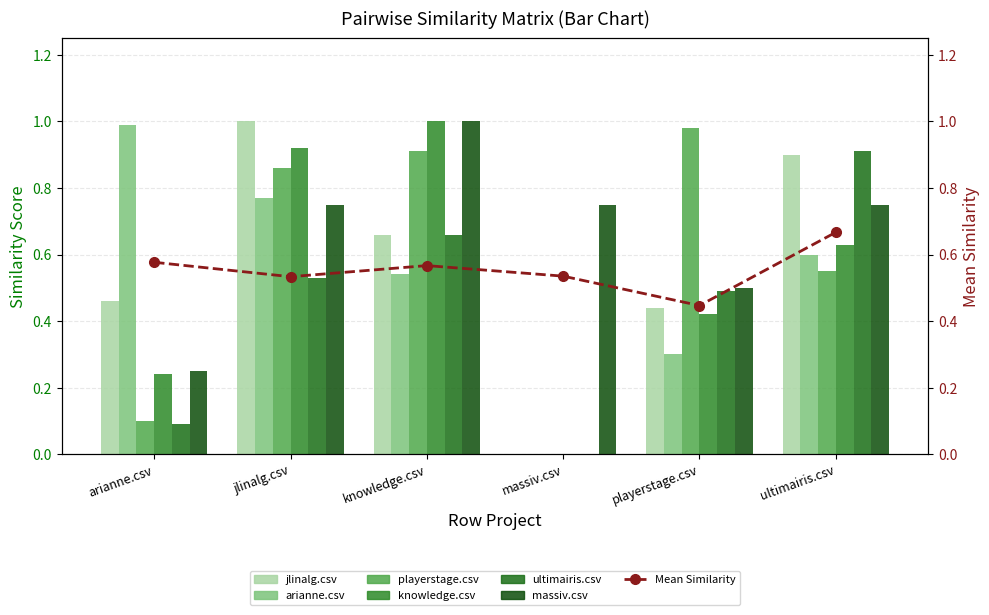

What is the label of the 1st bar from the left?

arianne.csv